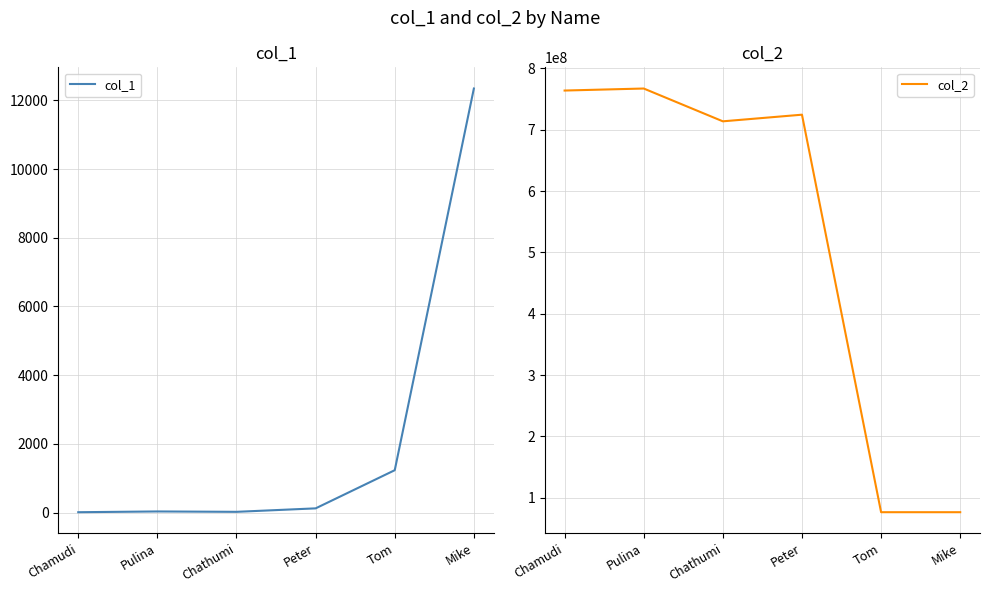

Does the chart have visible grid lines?

Yes